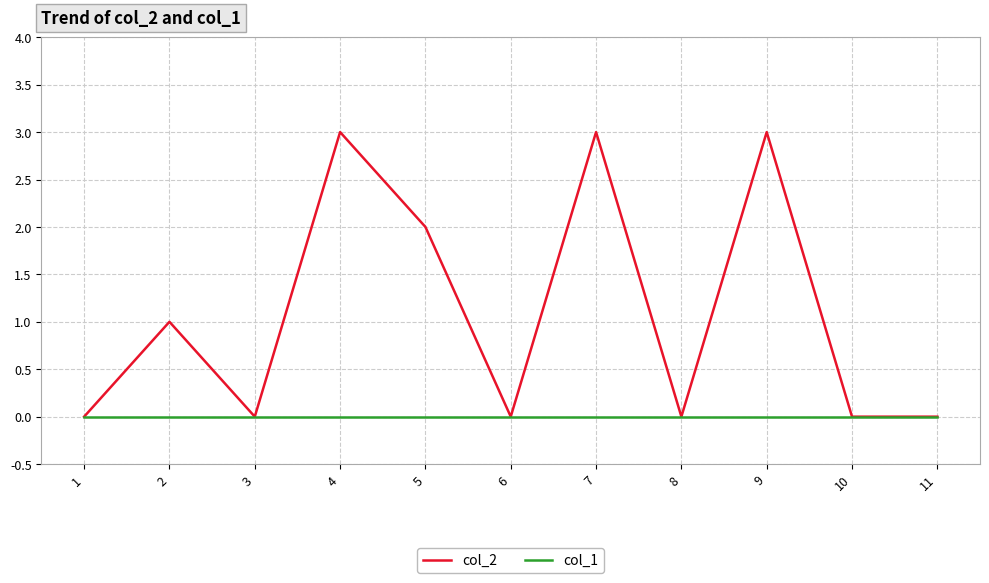

Rank the series by their average value, from lowest to highest.

col_1, col_2